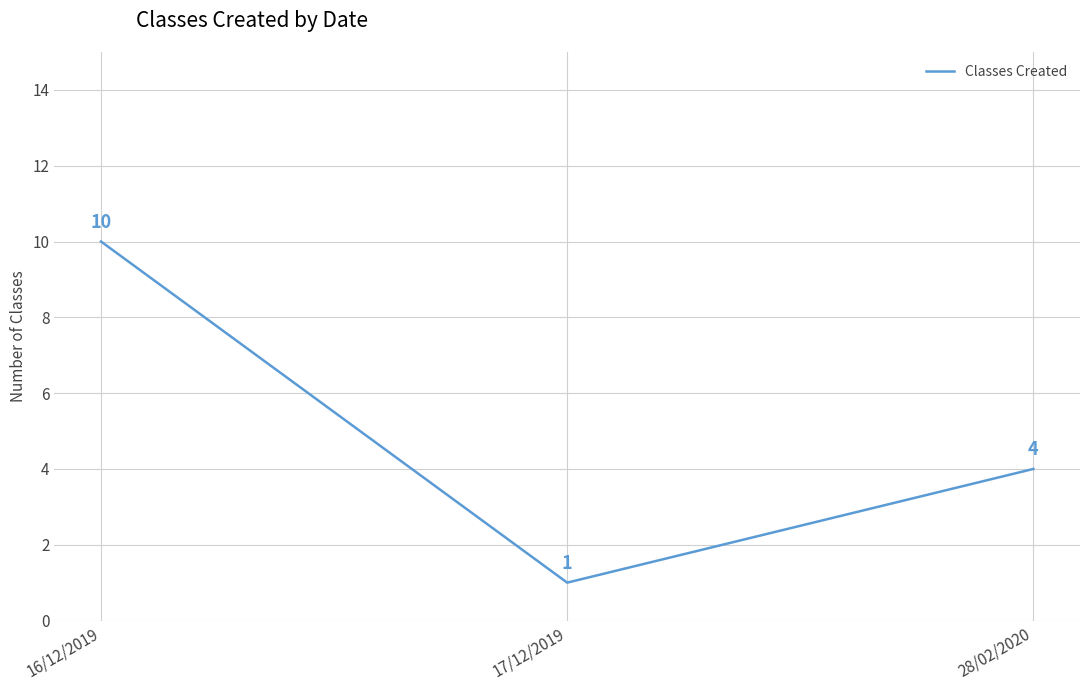

Is it true that the value at 28/02/2020 is 4?

True